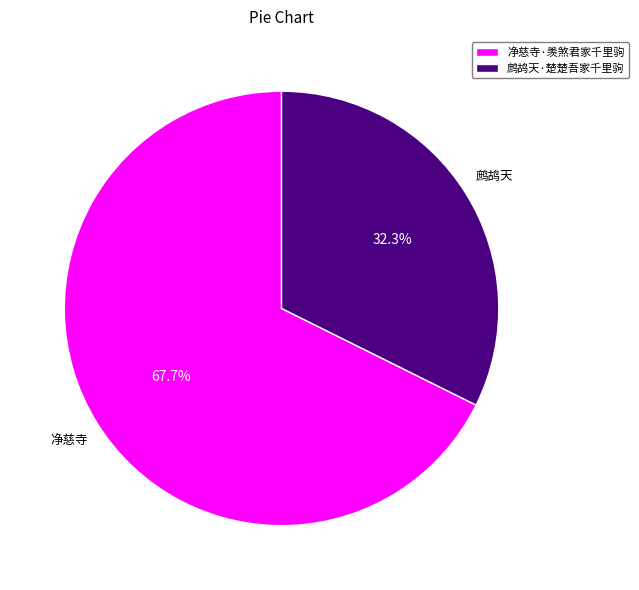

Rank the categories by value from highest to lowest.

净慈寺·羡煞君家千里驹, 鹧鸪天·楚楚吾家千里驹